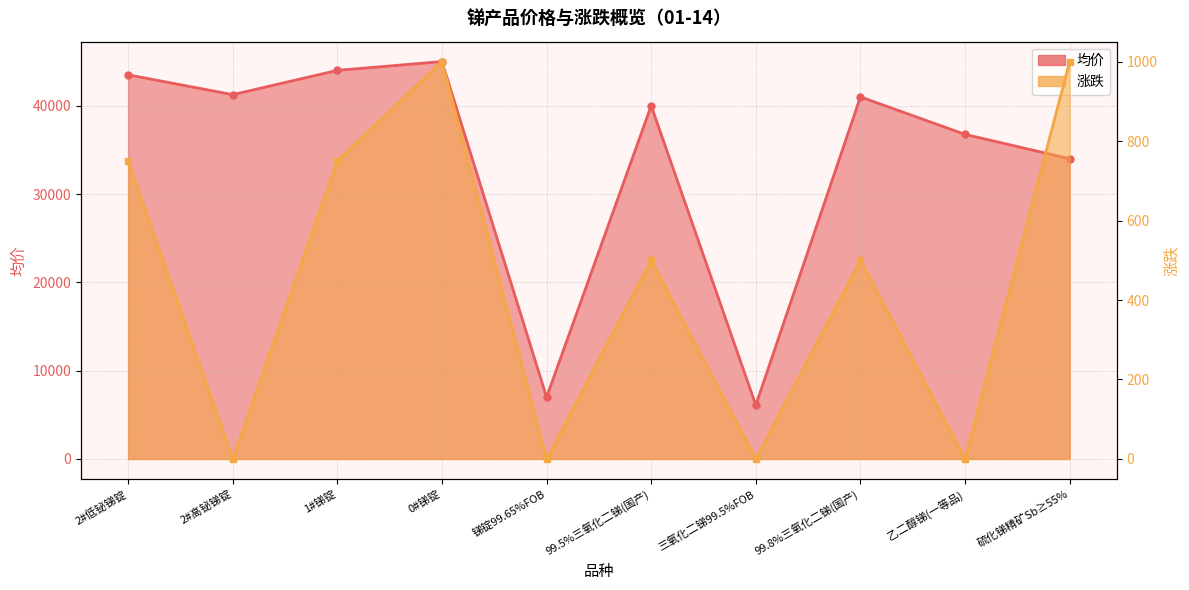

What is the label of the 5th point from the right?

99.5%三氧化二锑(国产)